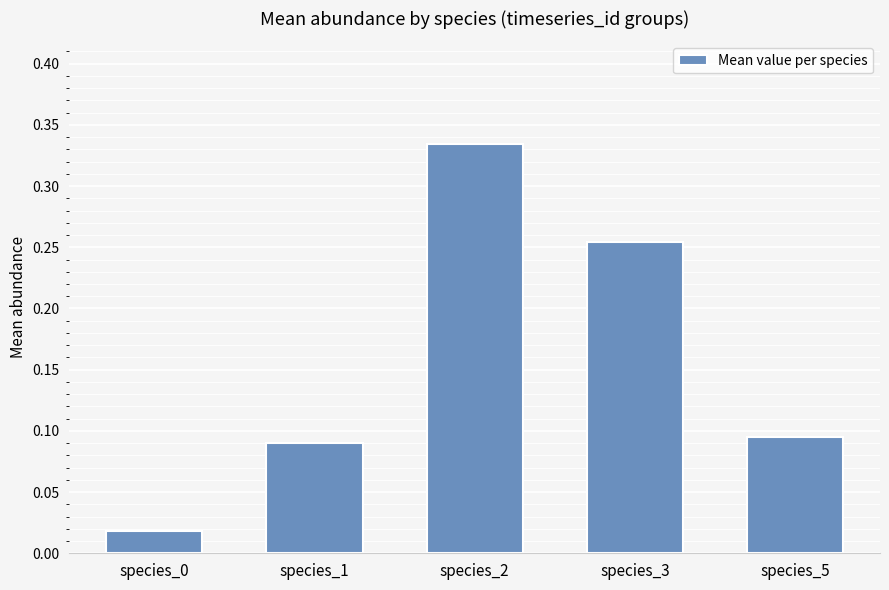

Which label corresponds to the largest value in the chart?

species_2